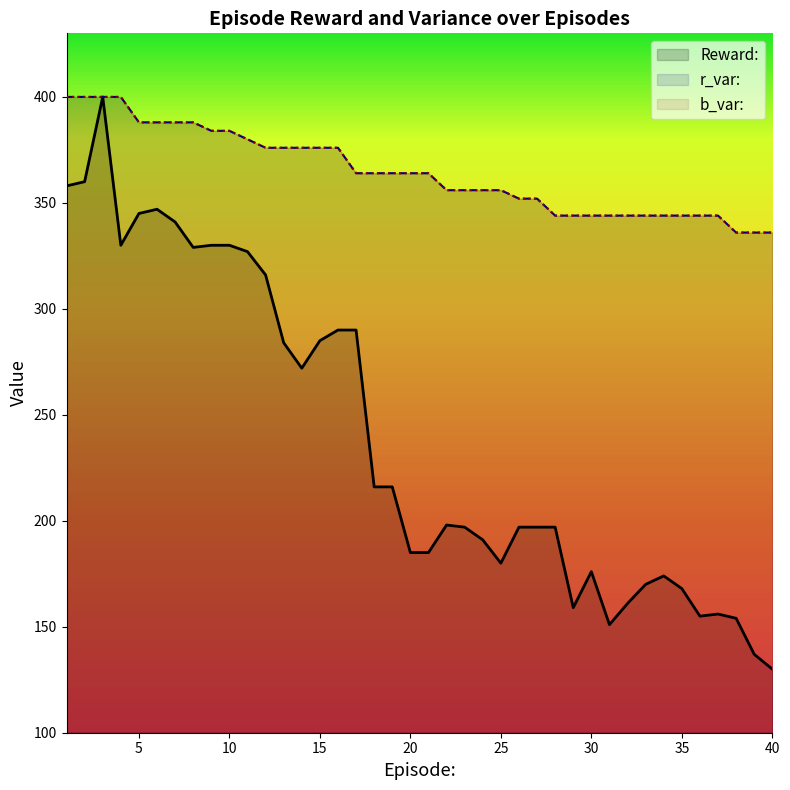

What is the spread (max minus min) of values at 23?

159